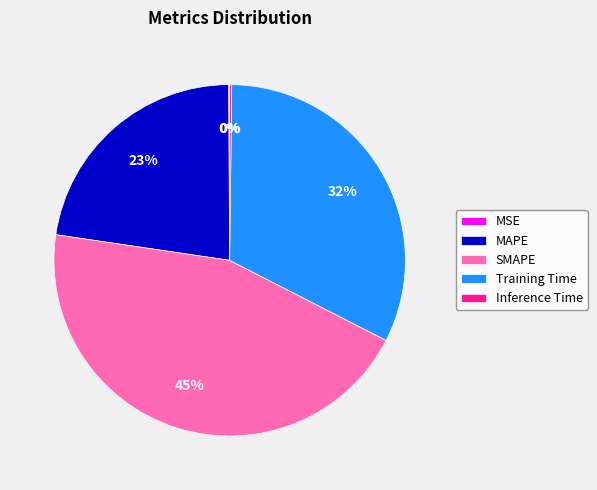

What is the largest slice in the pie chart?

SMAPE